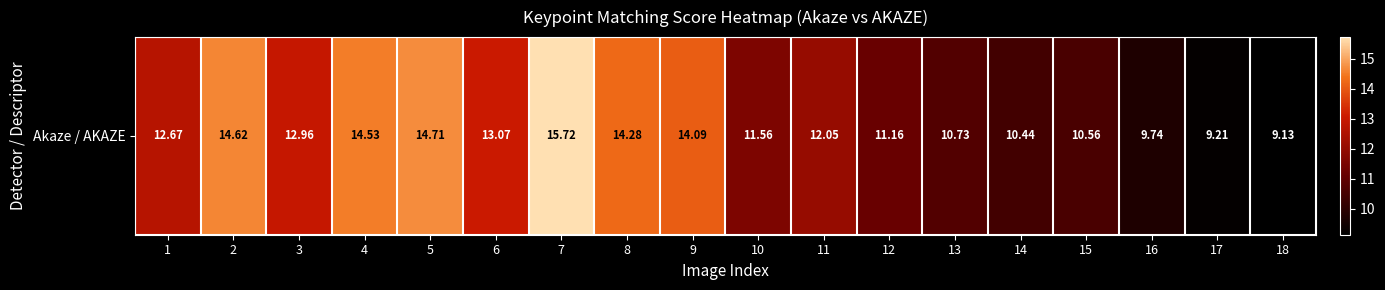

What is the sum of the values at 11 and 5?

26.8